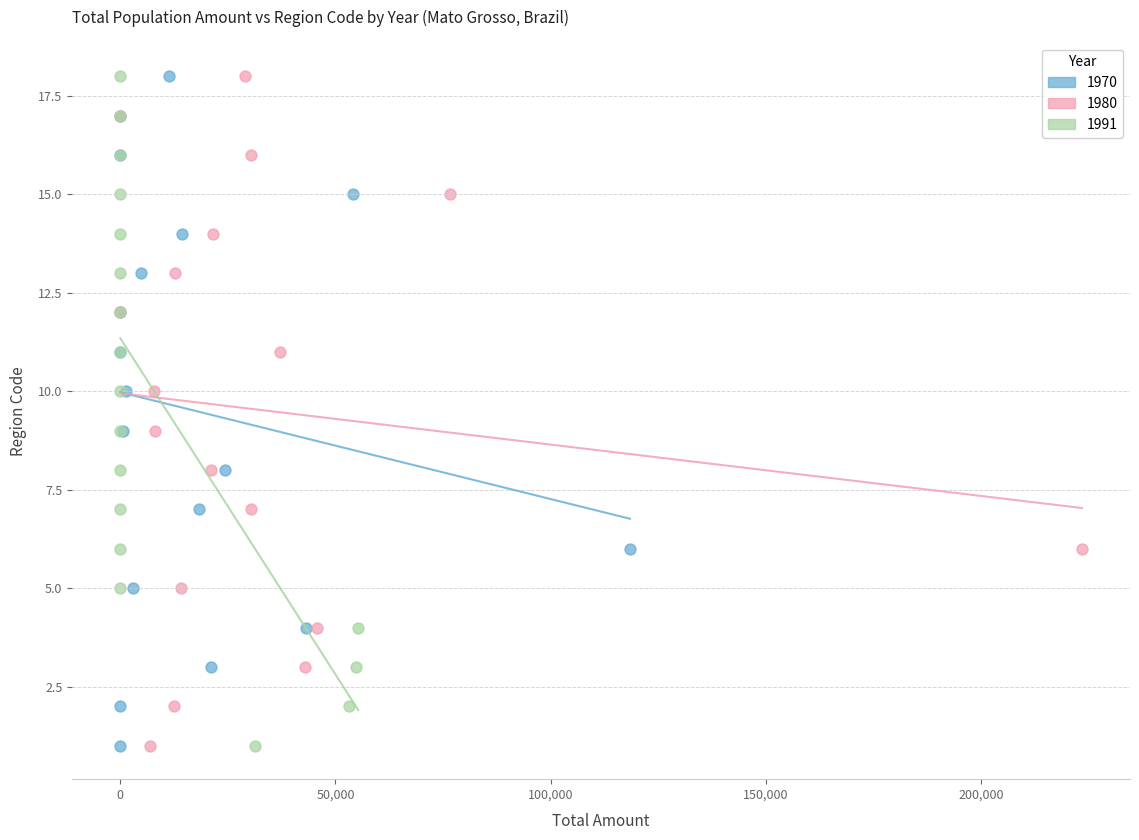

What are all the series names shown in the legend?

1970, 1980, 1991